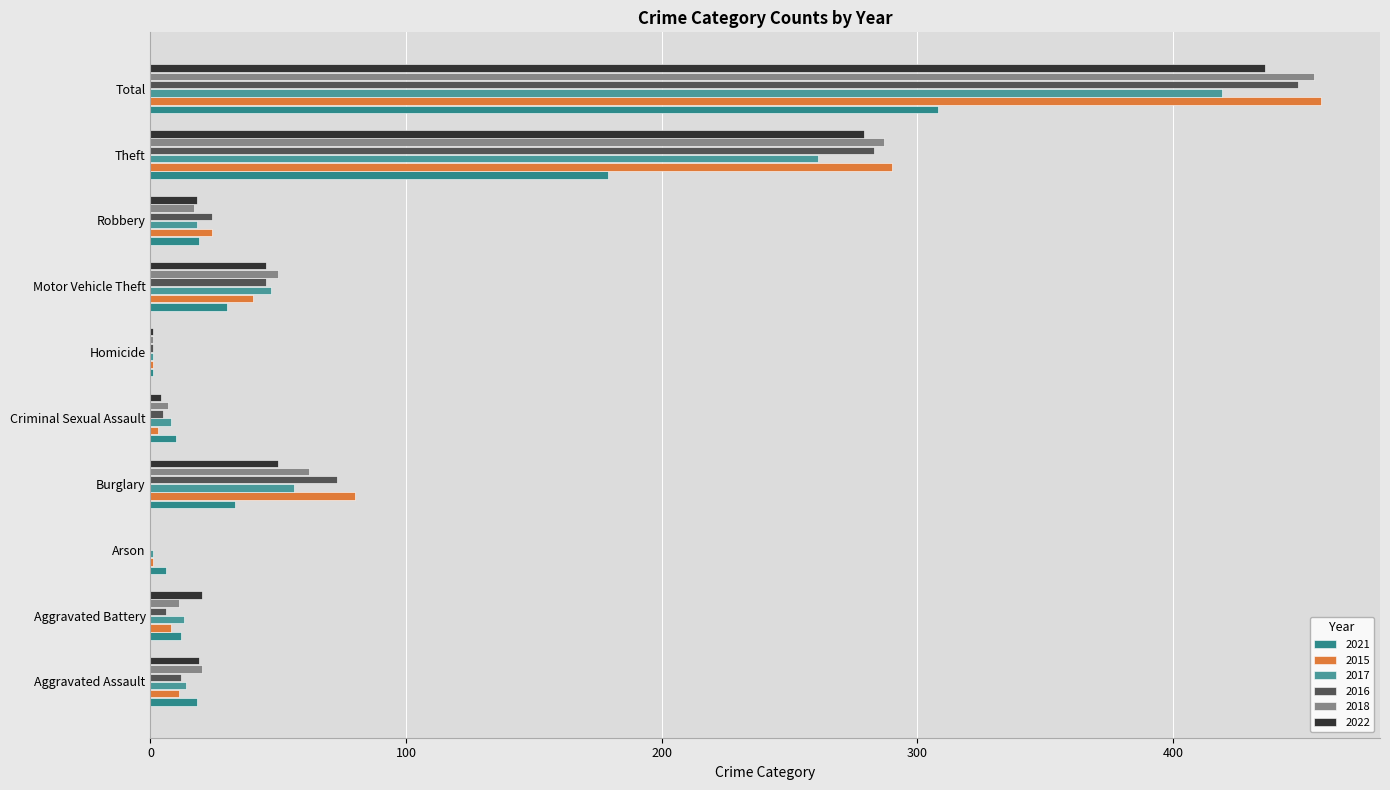

What is the label of the 1st bar from the left?

Aggravated Assault